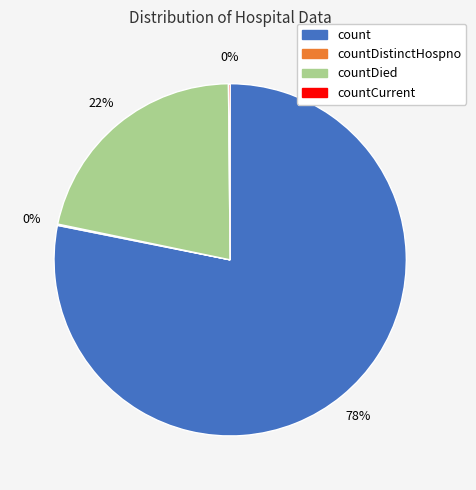

What is the majority slice?

count